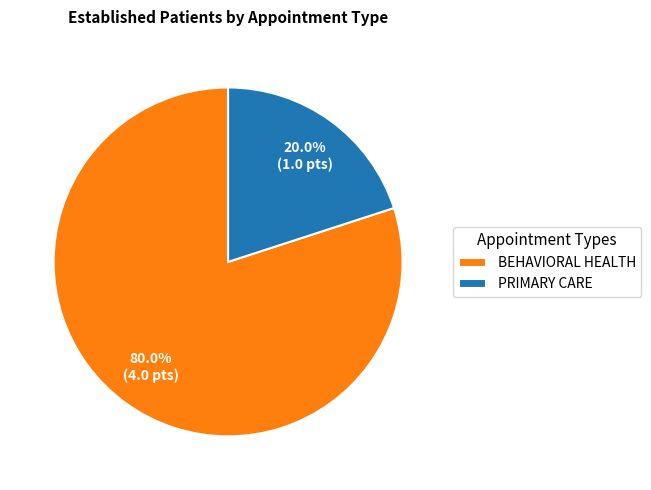

What percentage is NOT represented by PRIMARY CARE?

80.0%